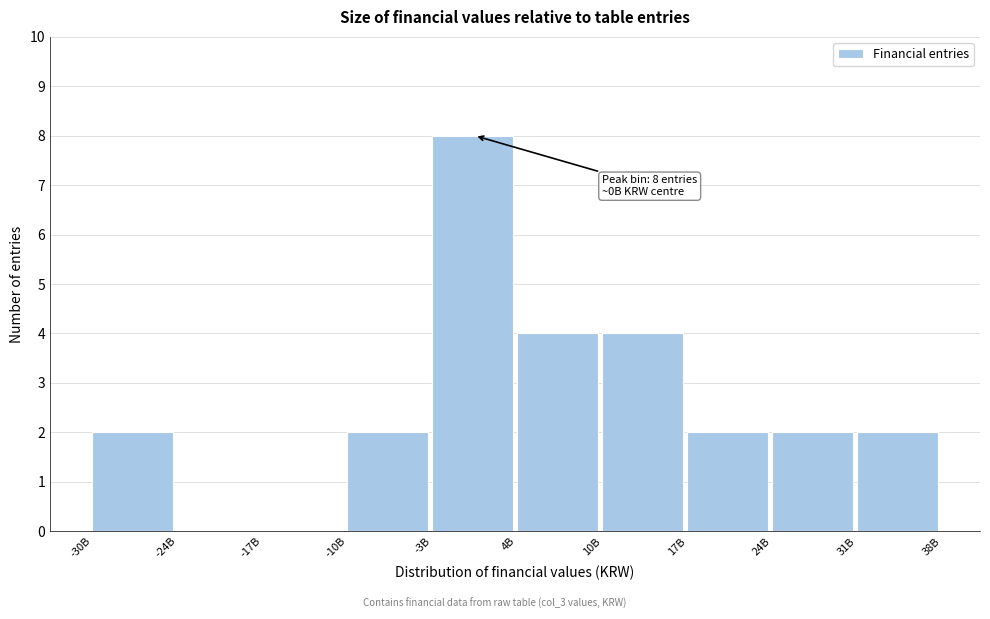

Reading right to left, transcribe all the data shown in this chart.

31B=2	24B=2	17B=2	10B=4	4B=4	-3B=8	-10B=2	-17B=0	-24B=0	-30B=2